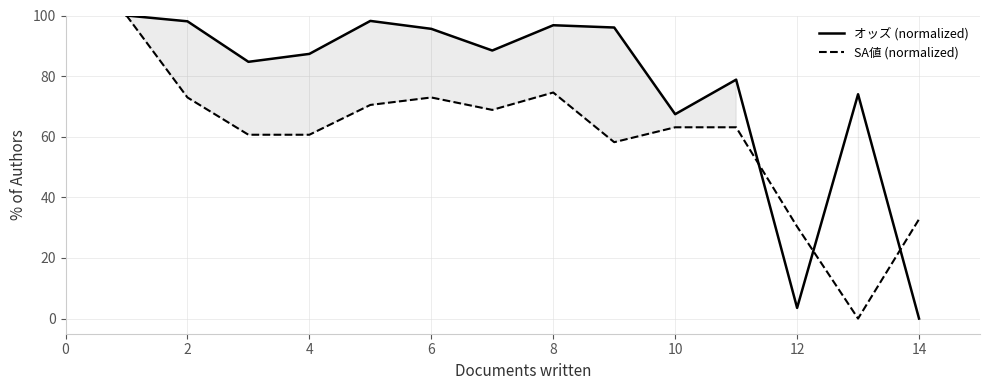

Which series has the largest total across all categories?

オッズ (normalized)